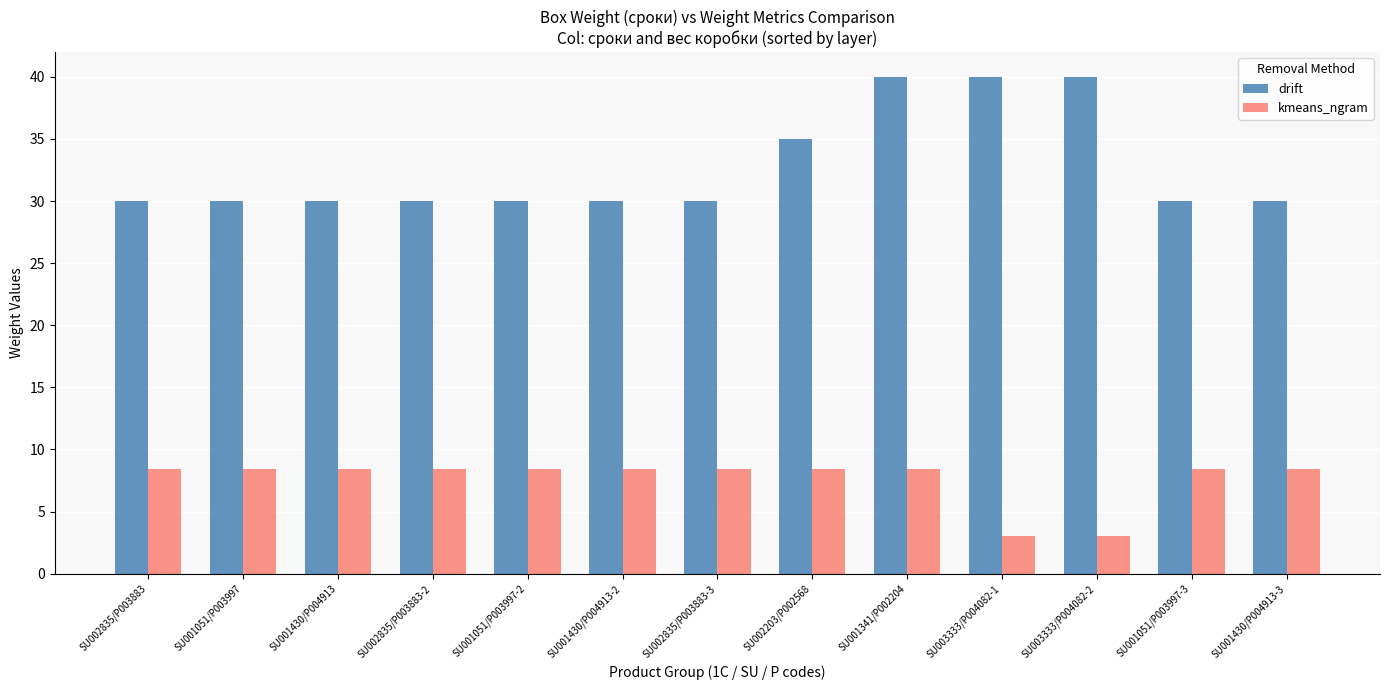

The drift series shows 30.0 at SU002835/P003883-2. True or false?

True